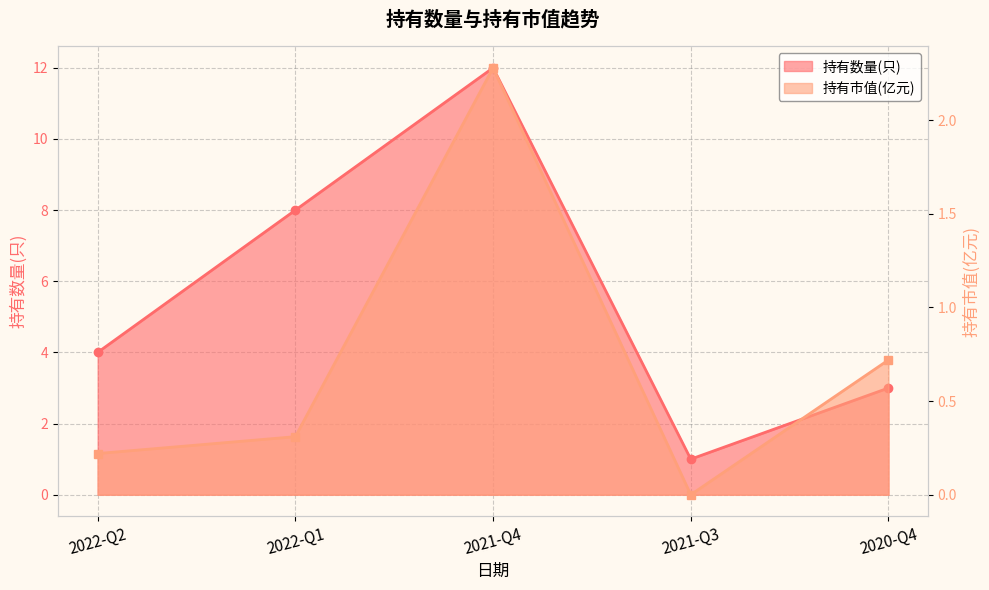

Which series changed the most between 2021-Q4 and 2021-Q3?

持有数量(只)